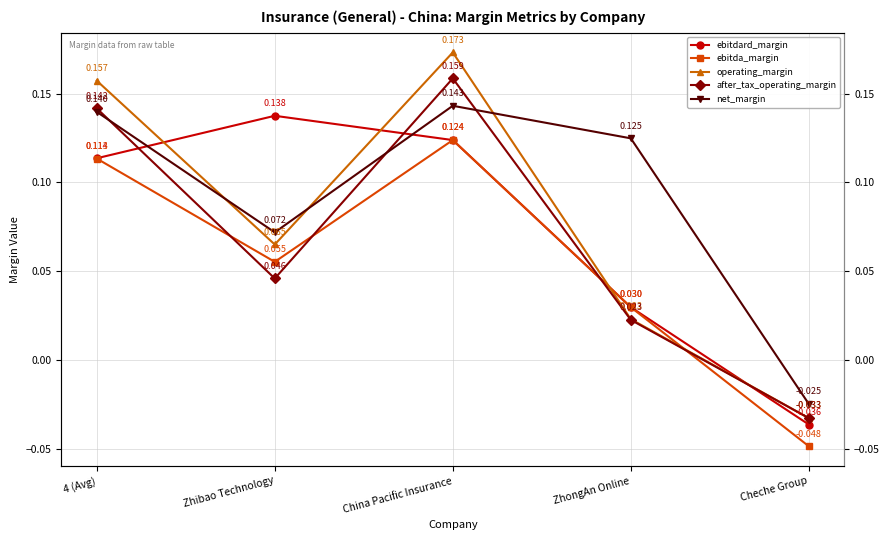

Where does the net_margin series first go above 0?

4 (Avg)